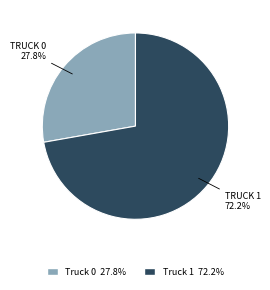

True or false: Truck 0 accounts for 21% of the total.

False